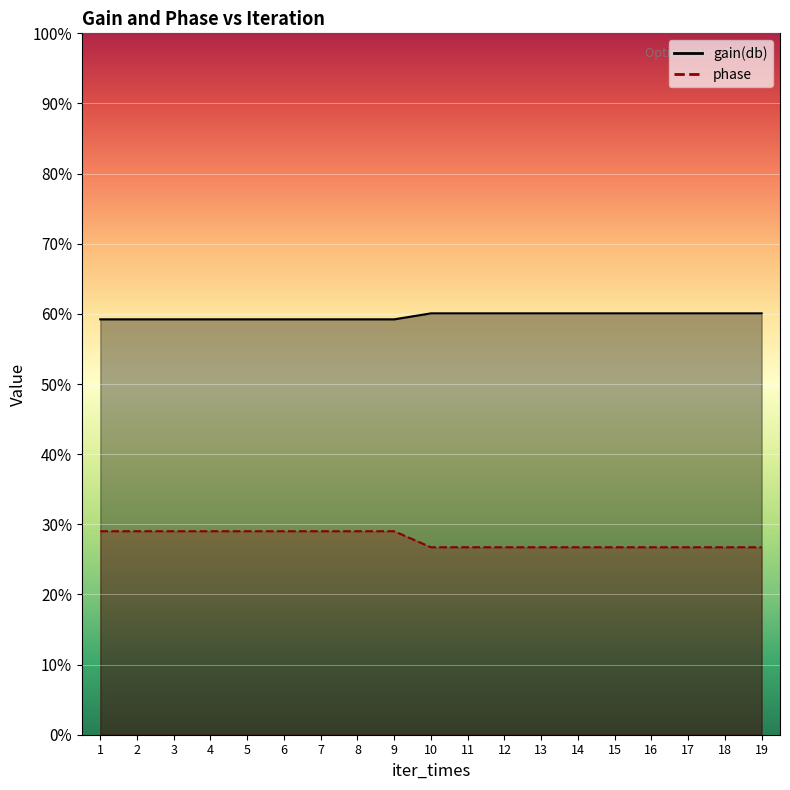

How many distinct data groups are displayed?

2